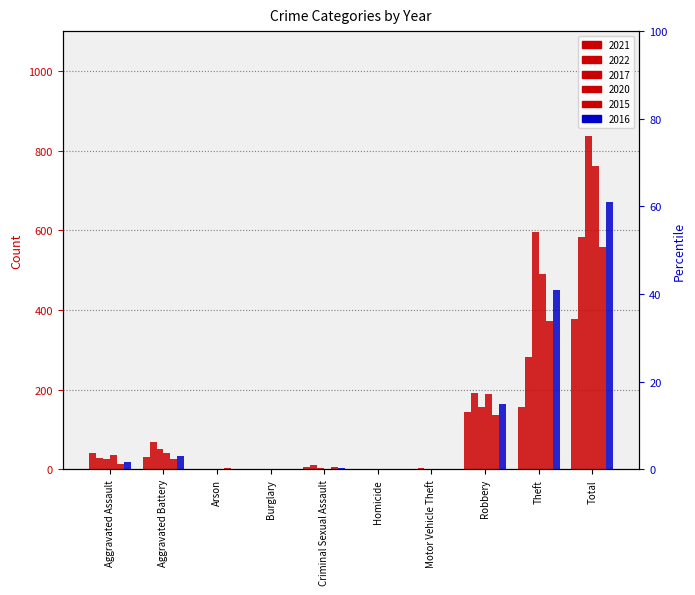

At which category is the sum across all series the highest?

Total